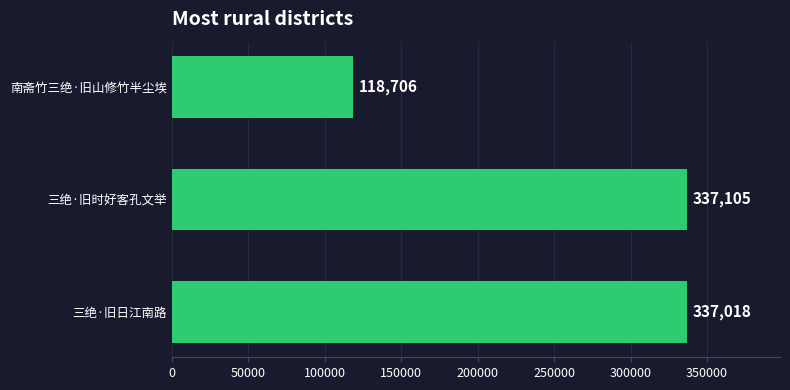

What is the difference between the maximum and minimum values?

218399